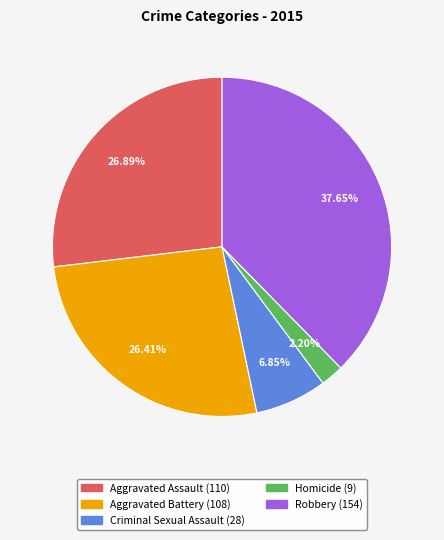

How many slices are in this pie chart?

5